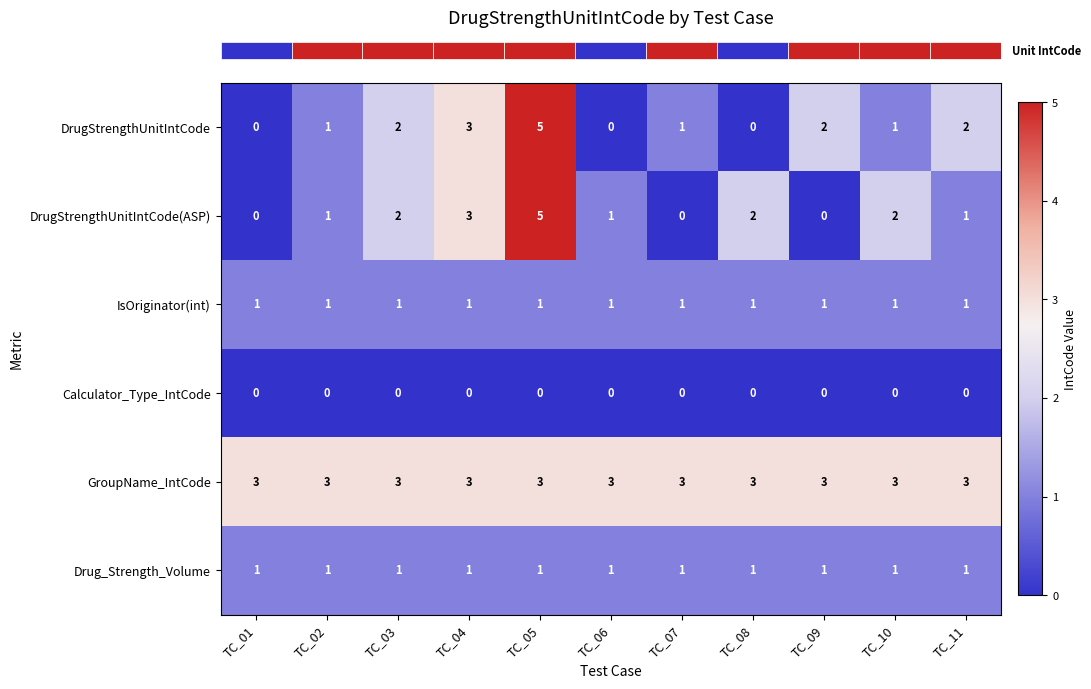

Which series has the largest total across all categories?

GroupName_IntCode